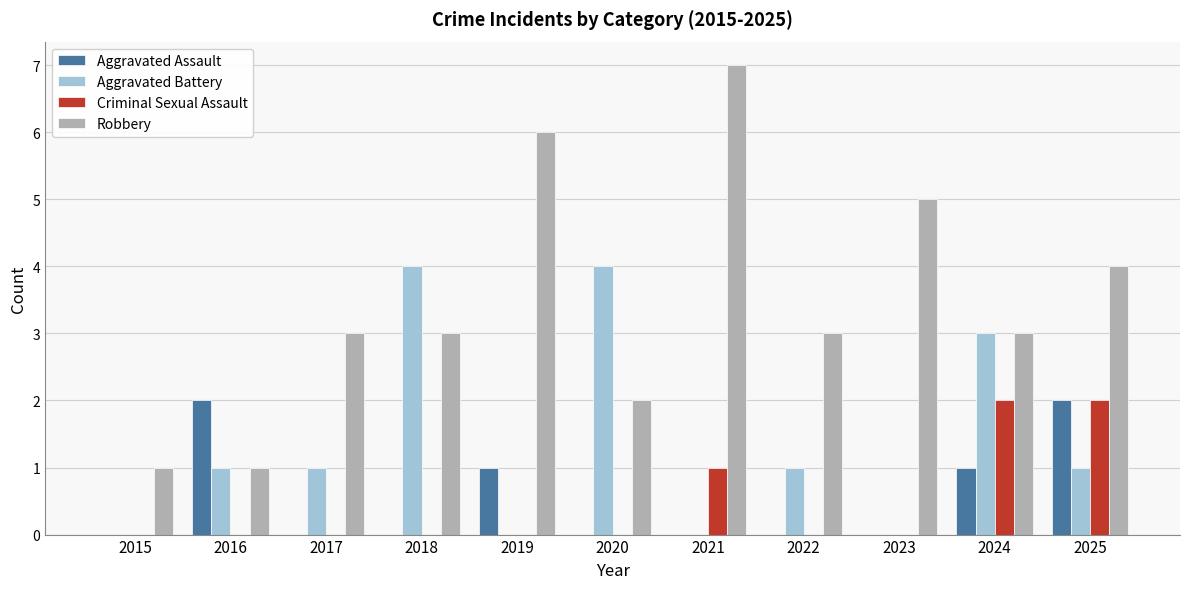

Which series has the widest spread of values?

Robbery